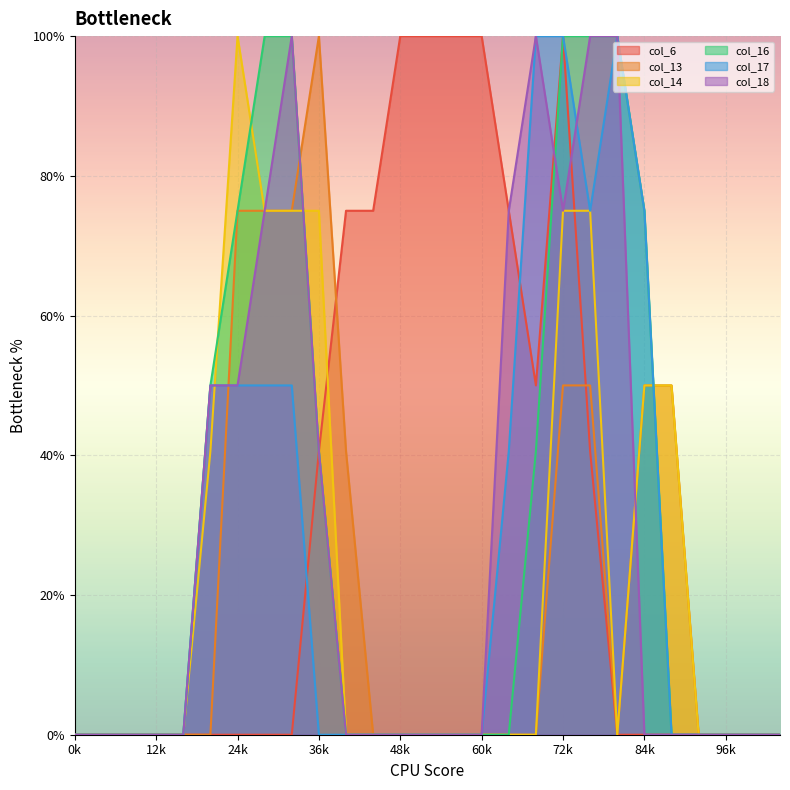

At which category is the sum across all series the highest?

72k